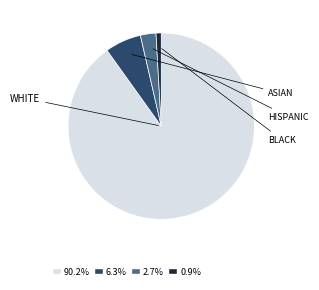

Is there a majority slice in this chart?

Yes